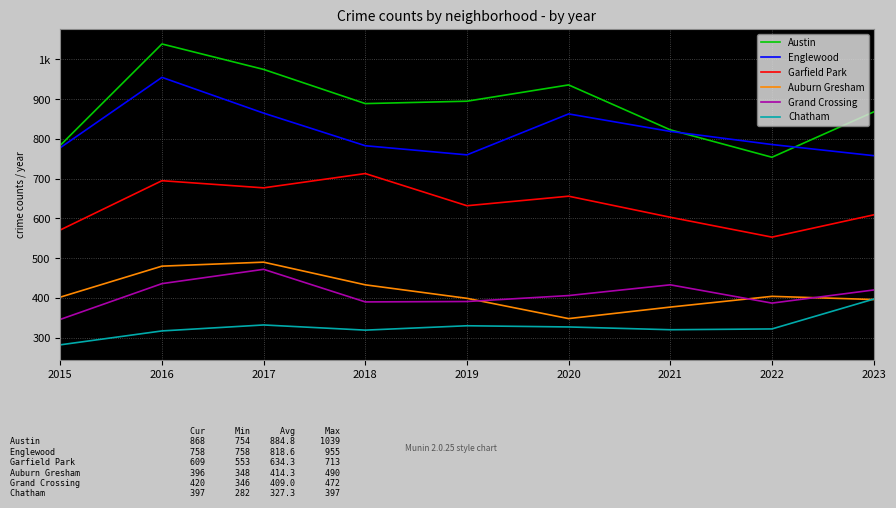

True or false: Auburn Gresham and Austin cross at least once.

False